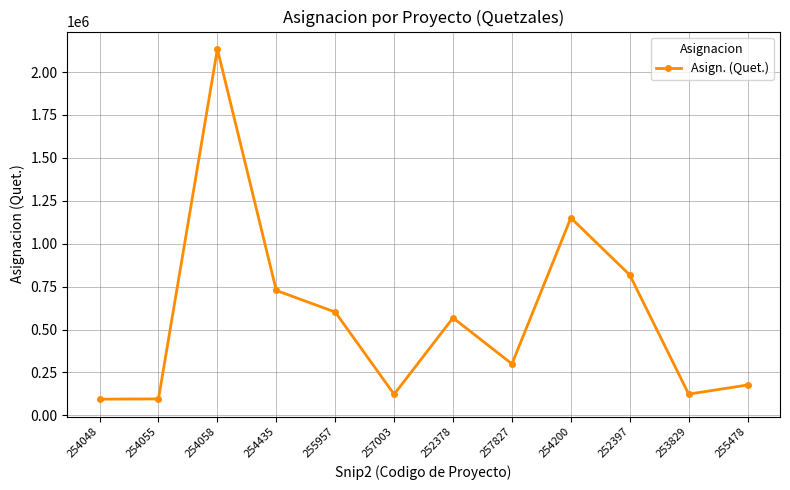

Read the value at 254435.

727855